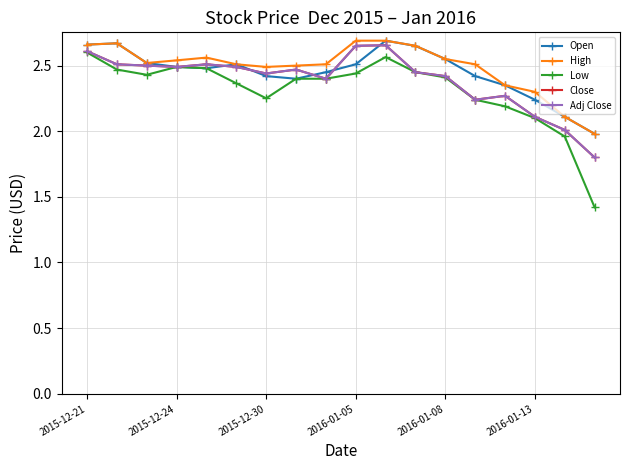

Does the chart have visible grid lines?

Yes